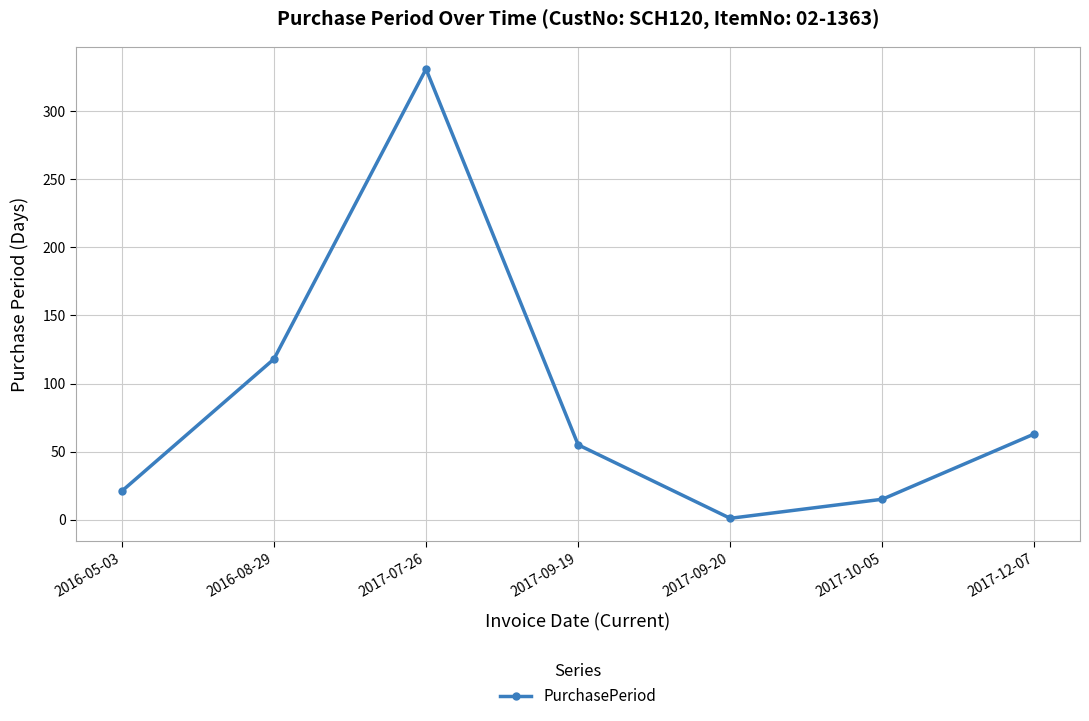

The value at 2016-08-29 is 118. True or false?

True